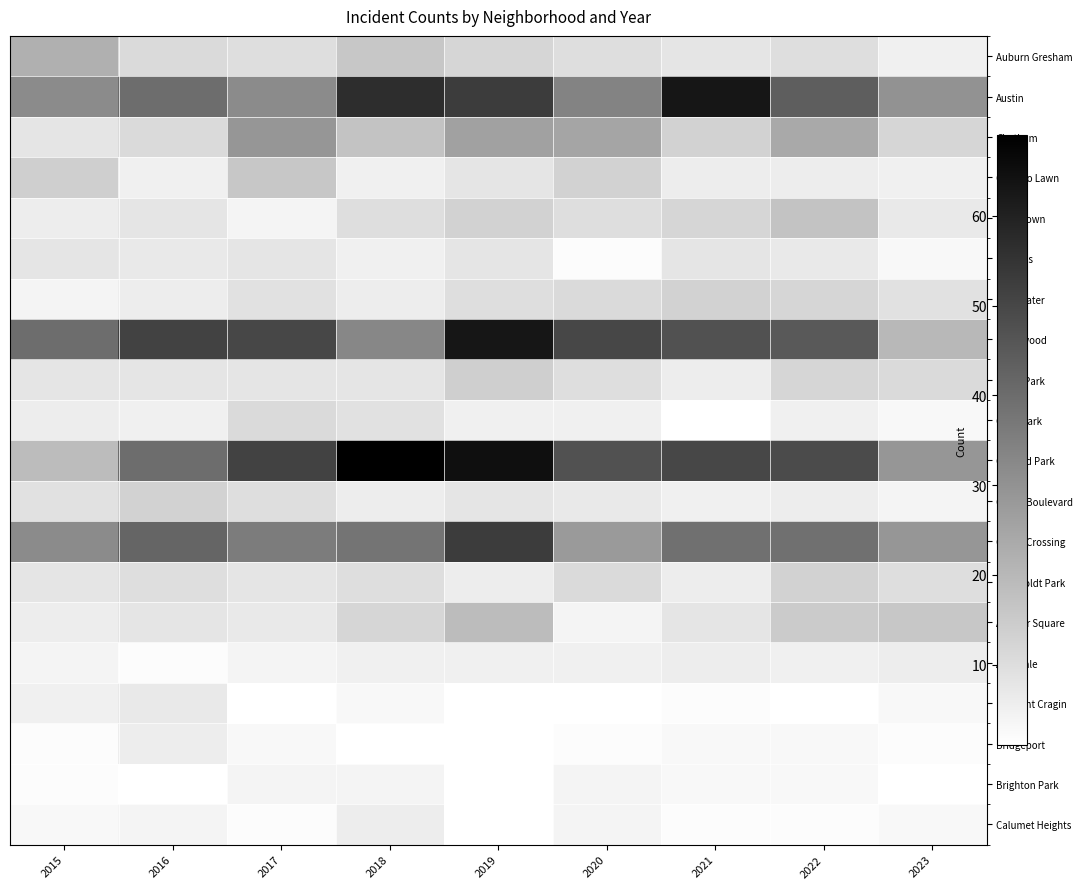

True or false: Englewood has a value of 47.0 at 2021.

True